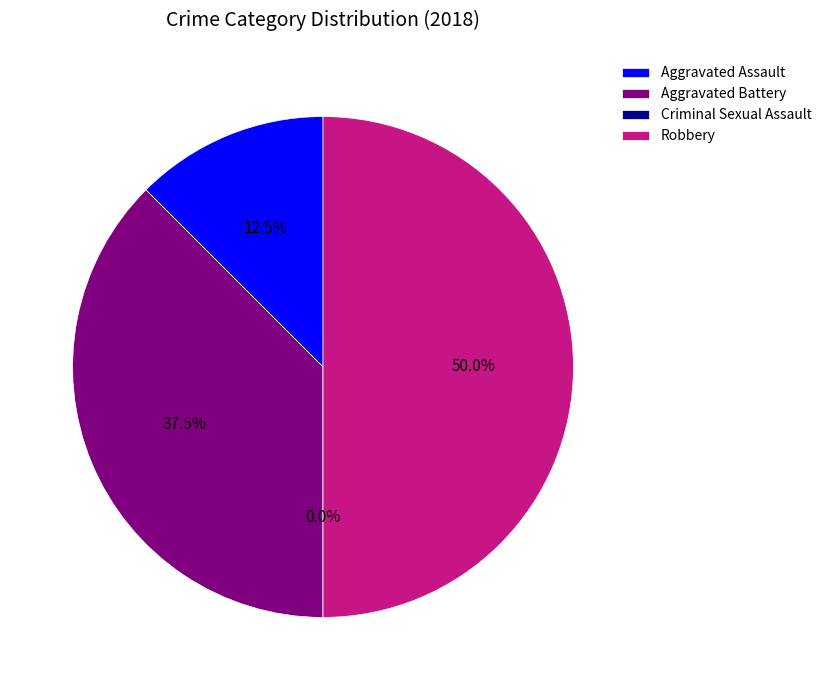

What percentage do Aggravated Assault and Criminal Sexual Assault together represent?

12.5%